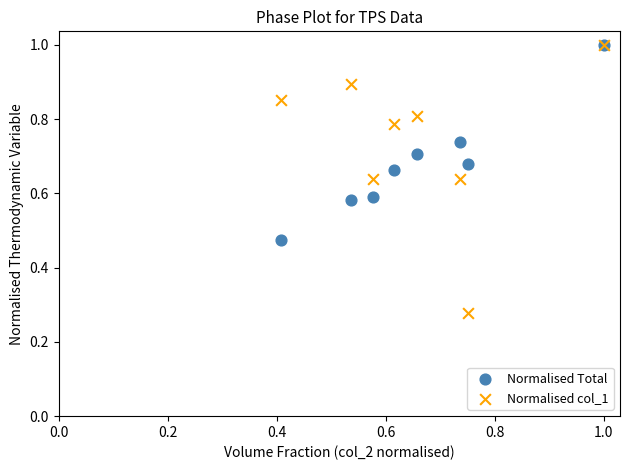

Which series contains the lowest Y value?

Normalised col_1